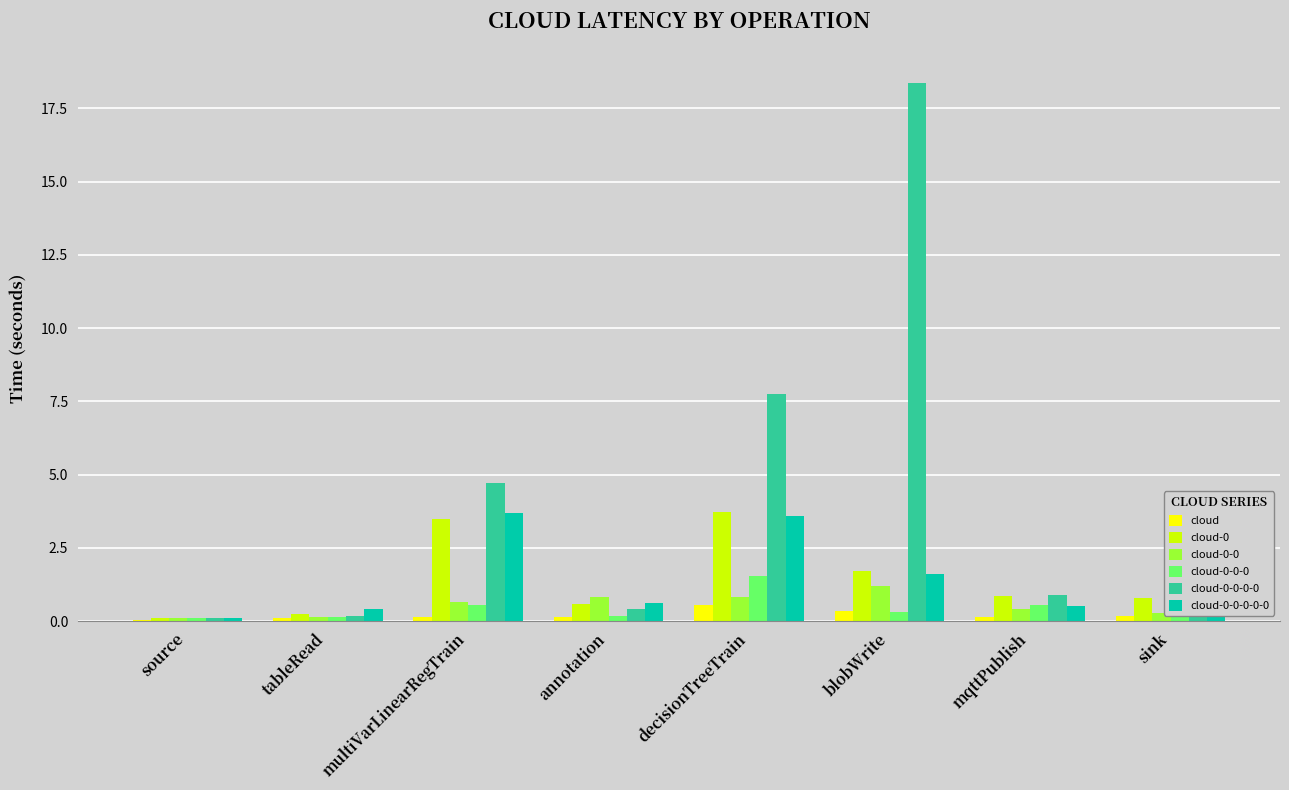

What is the highest value of the cloud-0 series?

3.7